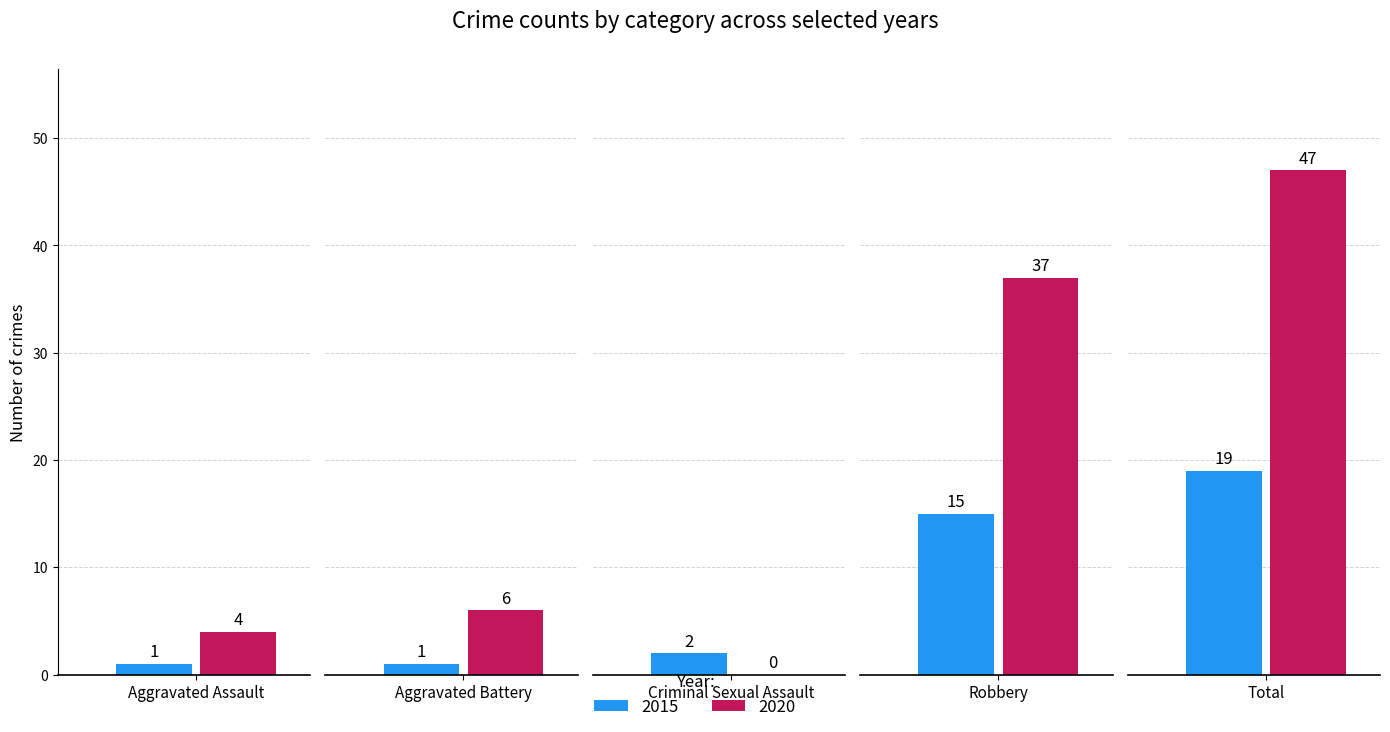

Is the value of 2020 at Aggravated Battery greater than the value of 2015 at Criminal Sexual Assault?

Yes